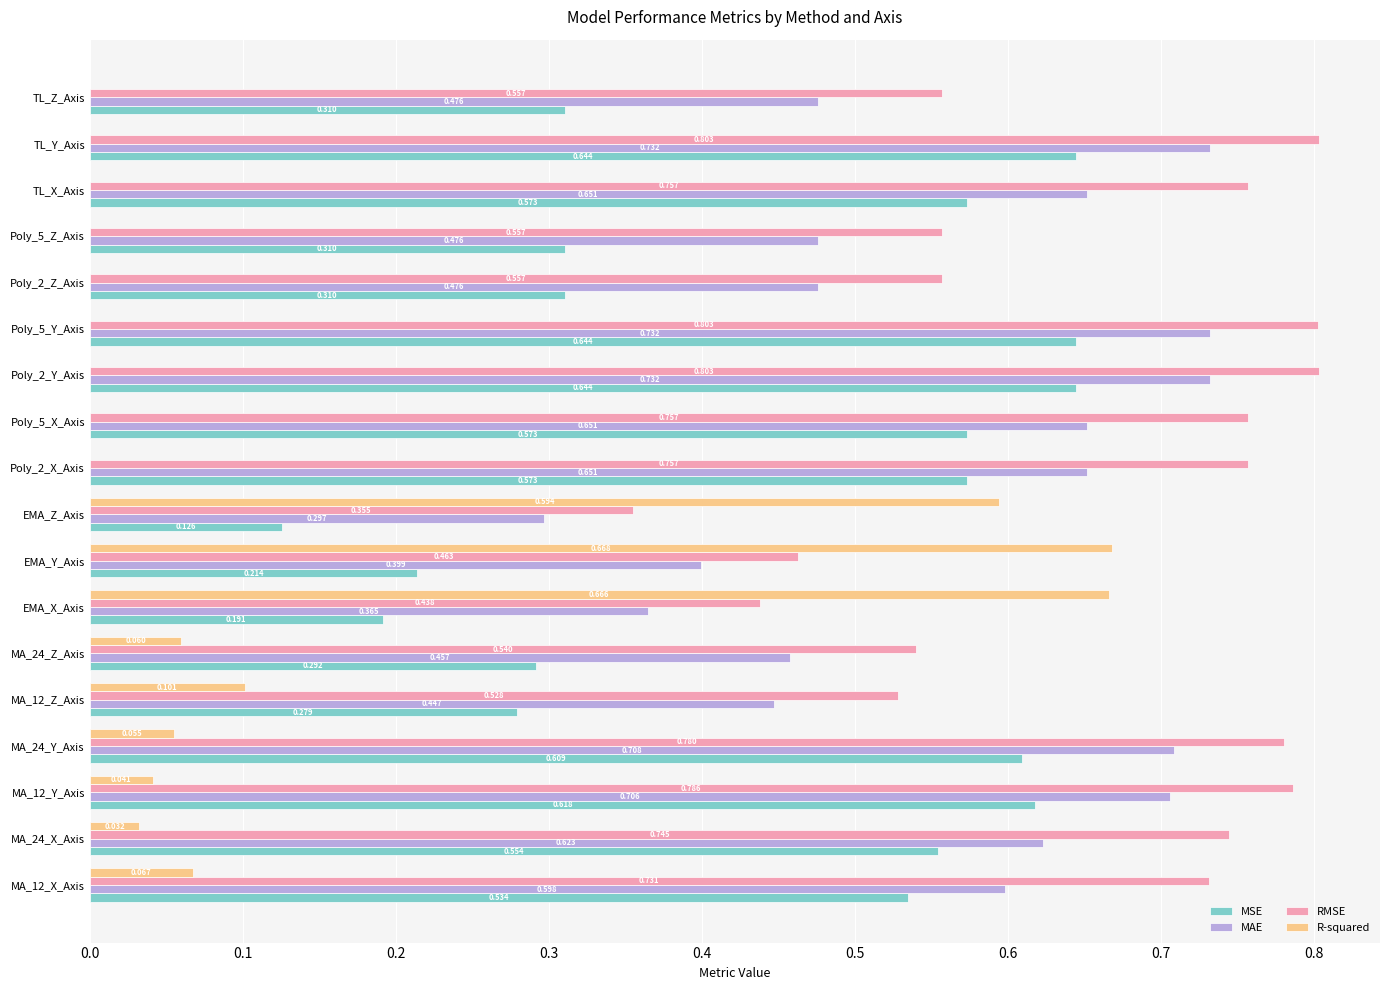

Between MA_12_Z_Axis and Poly_5_Y_Axis, which series saw the biggest shift?

MSE